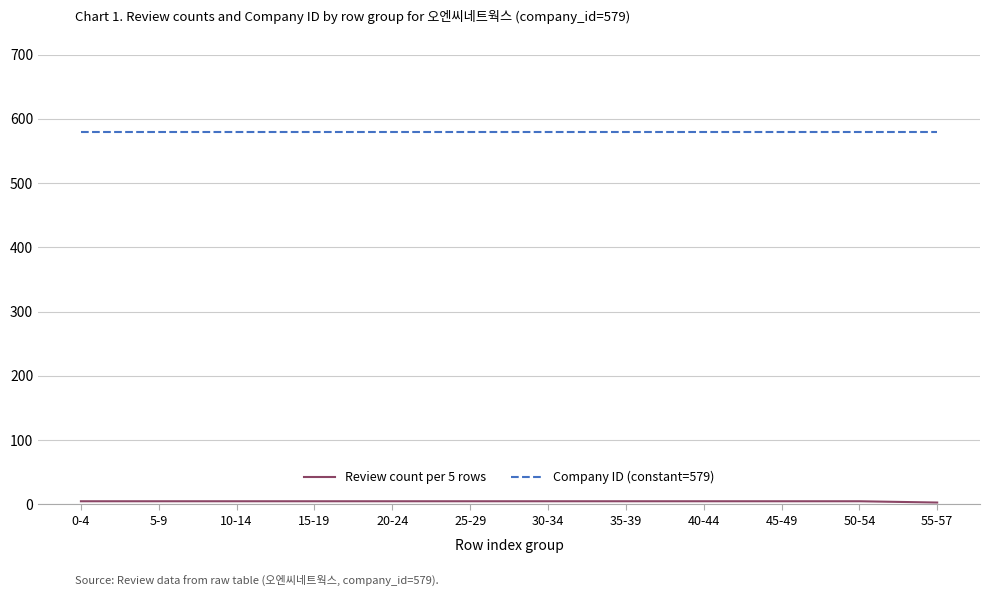

Which series has the largest total across all categories?

Company ID (constant=579)